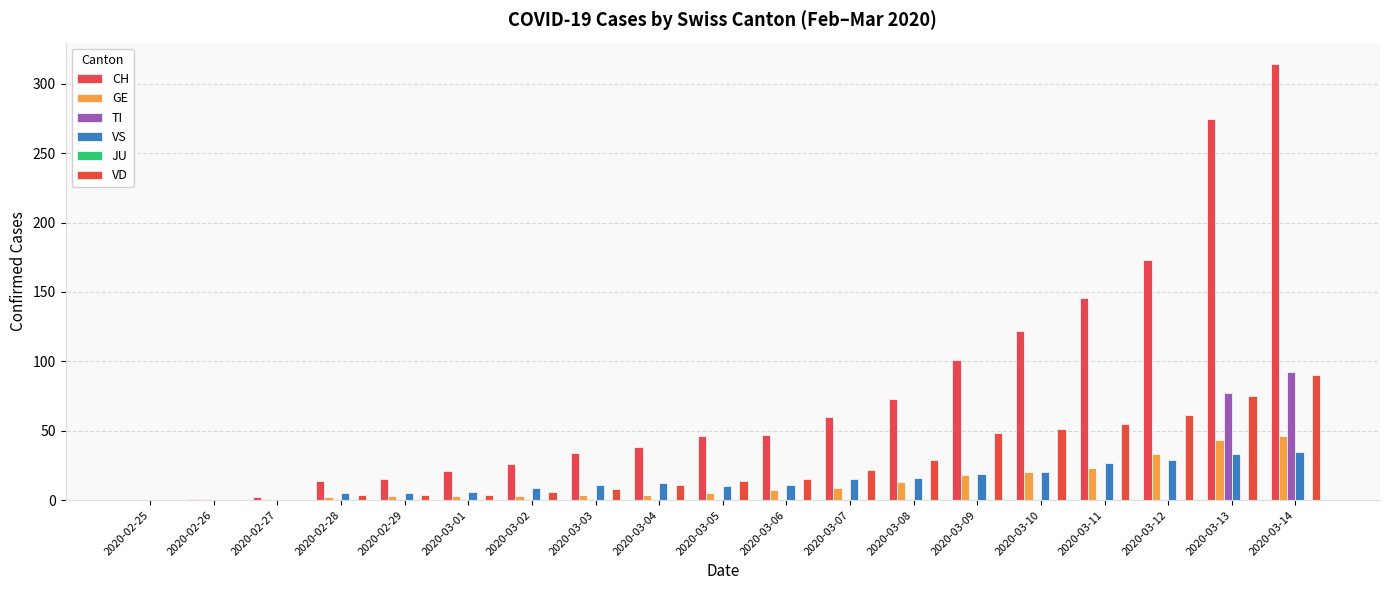

Is the value of CH at 2020-02-29 greater than the value of VS at 2020-02-29?

Yes